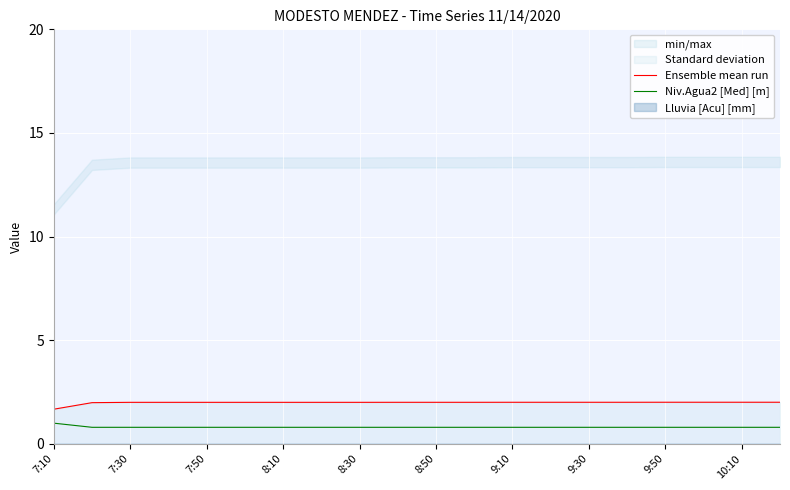

True or false: Niv.Agua2 [Med] [m] has more than 2 points higher than both neighbors.

False